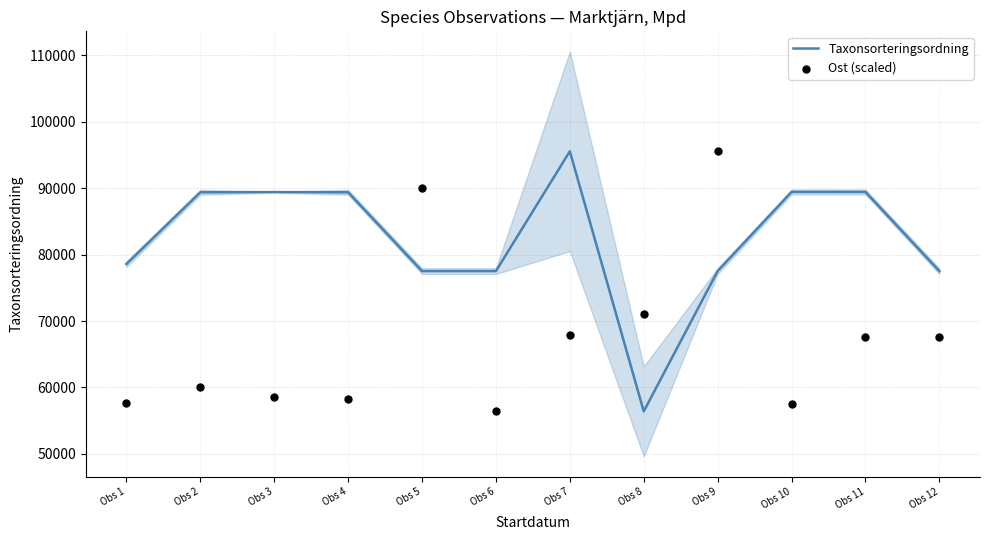

Which series has the largest total across all categories?

Taxonsorteringsordning